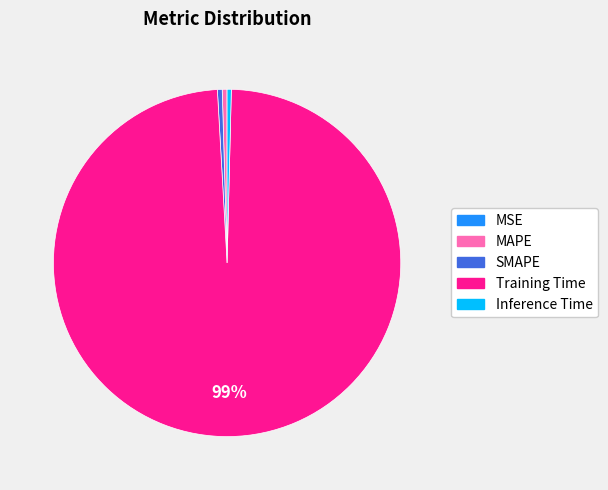

What is the largest slice in the pie chart?

Training Time